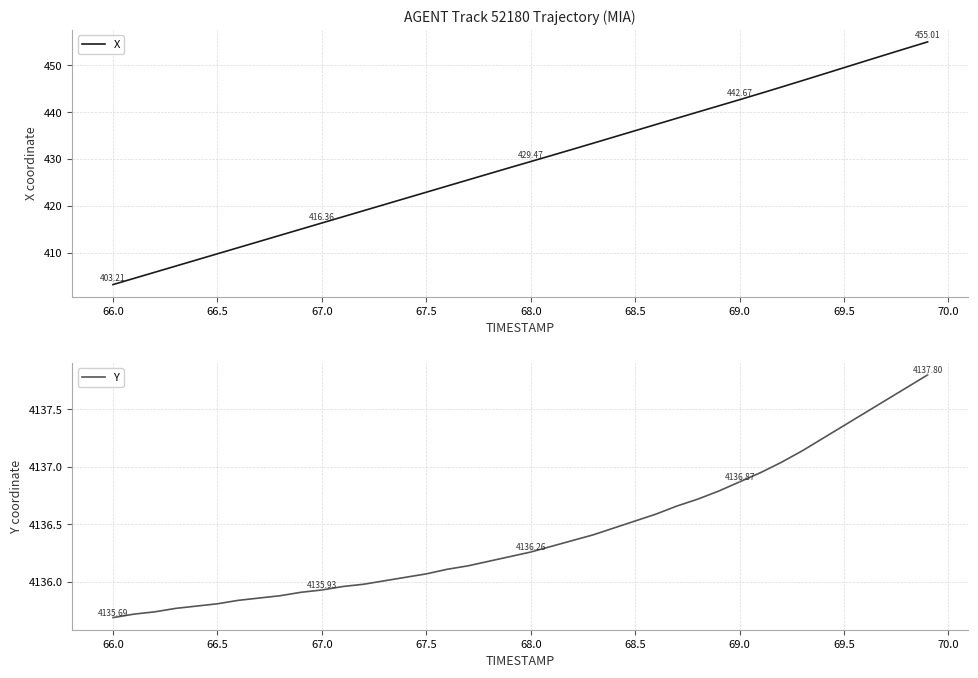

Which series has the largest total across all categories?

Y